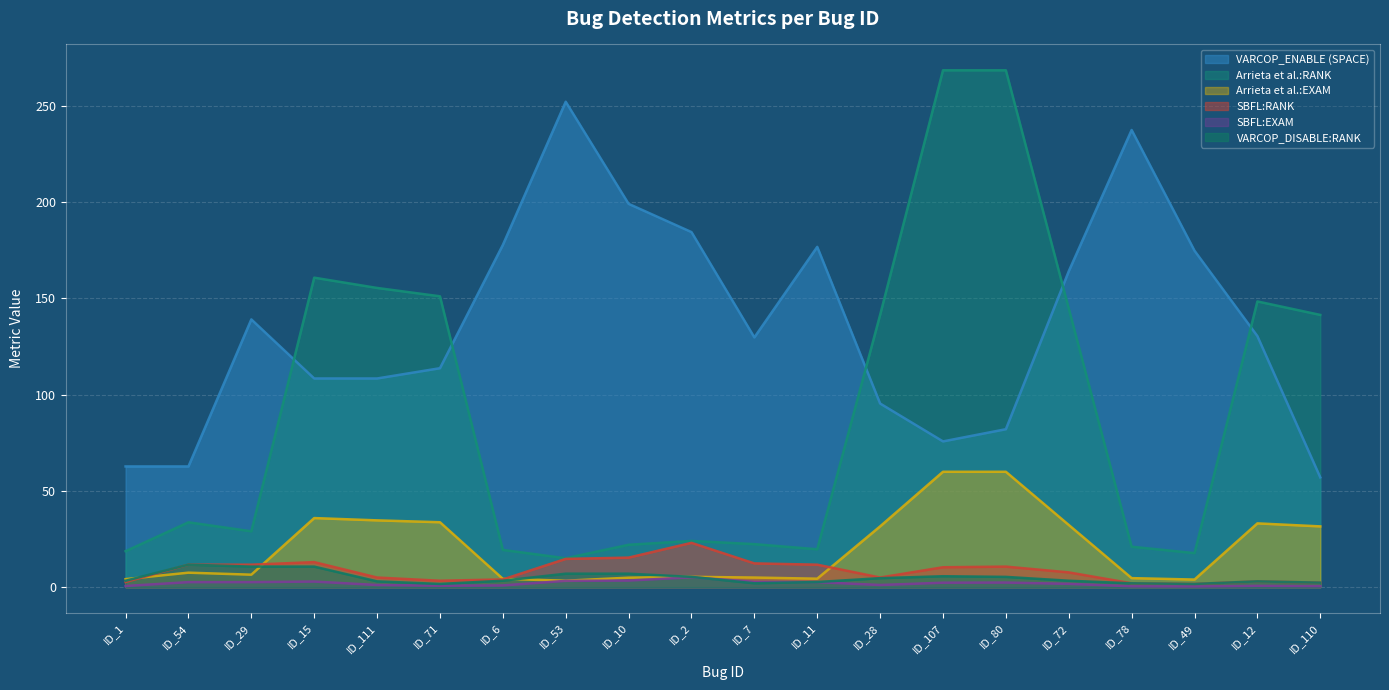

Which series has the largest total across all categories?

VARCOP_ENABLE (SPACE)